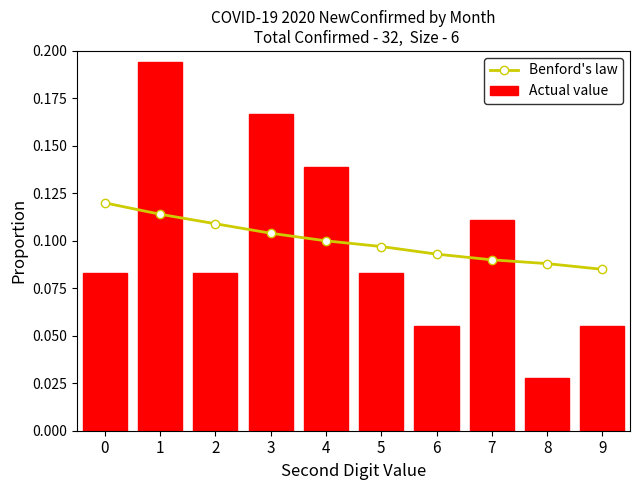

What is the sum of the Benford's law values at 5 and 8?

0.2